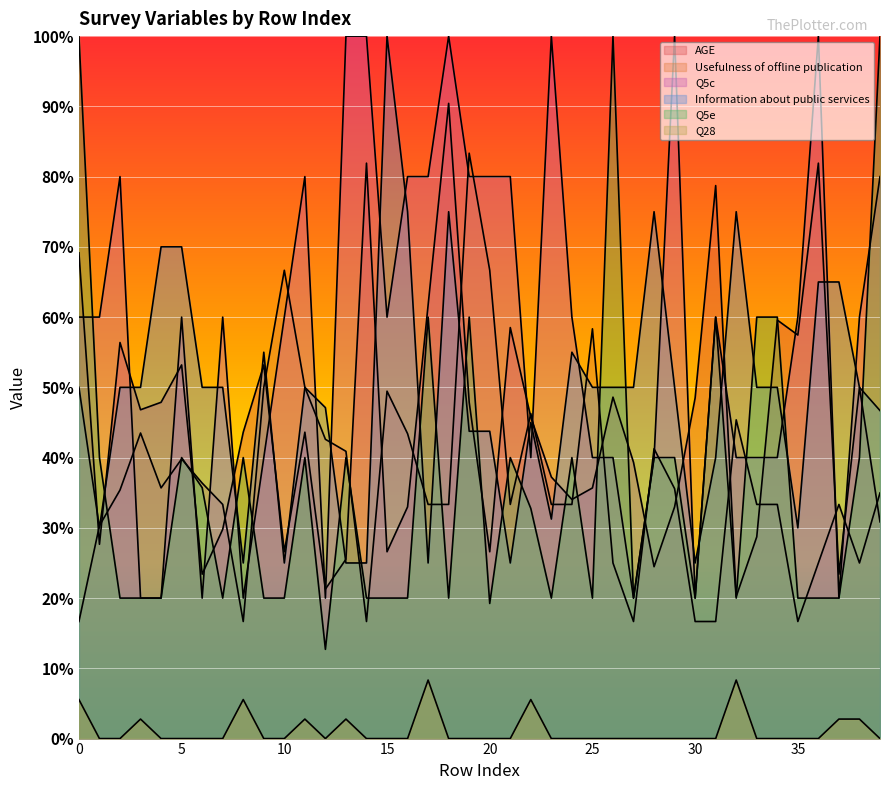

Between 38 and 7, which is larger?

38